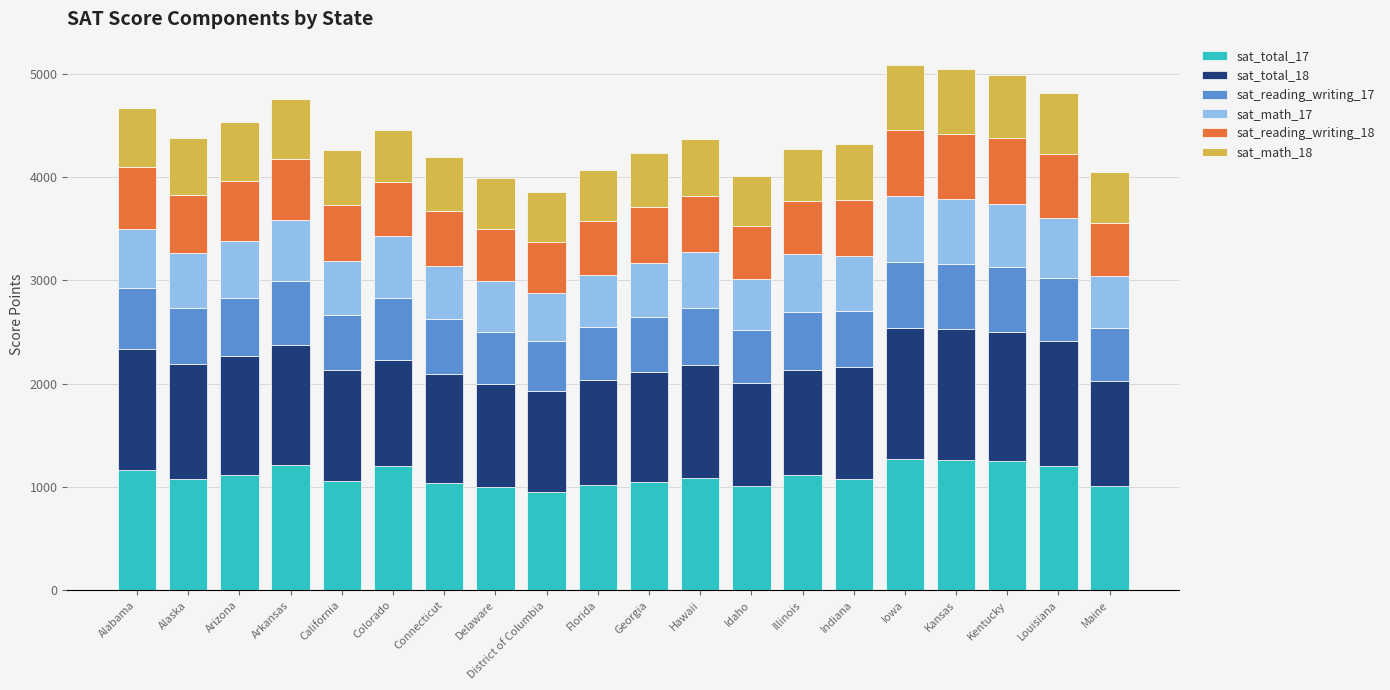

True or false: sat_total_17 has a value of 618 at Illinois.

False